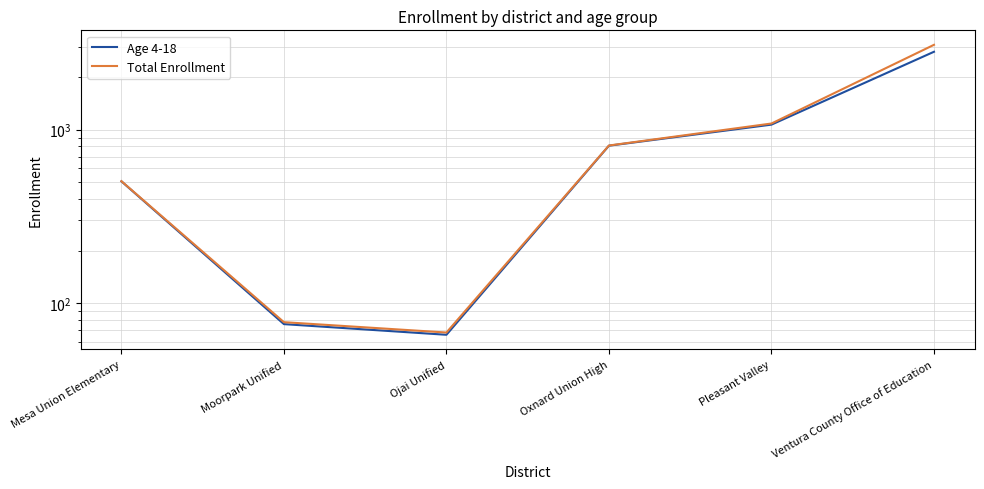

How many data points in Age 4-18 are above 808?

2